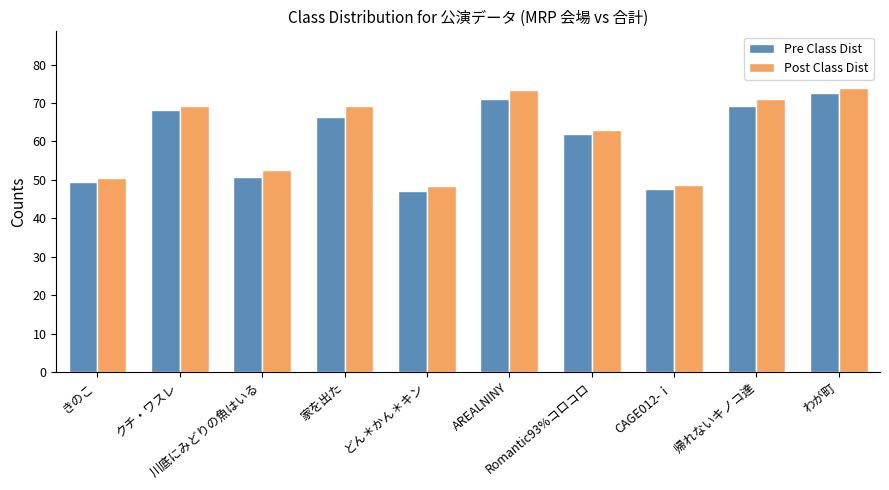

What is the maximum value for Pre Class Dist?

72.7